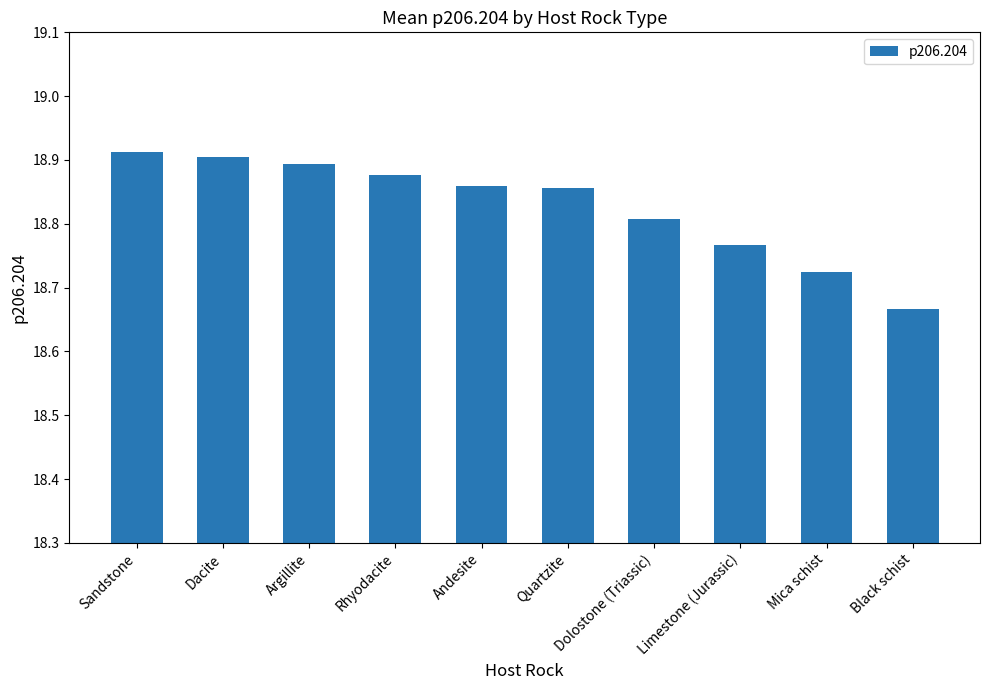

What is the label of the 9th bar from the left?

Mica schist